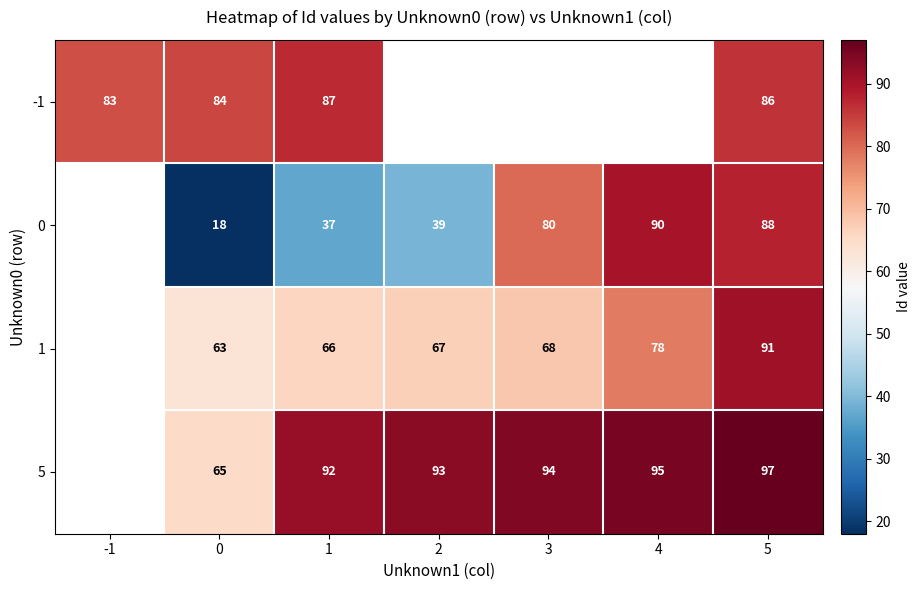

Is it true that 0 equals 18 at 0?

True